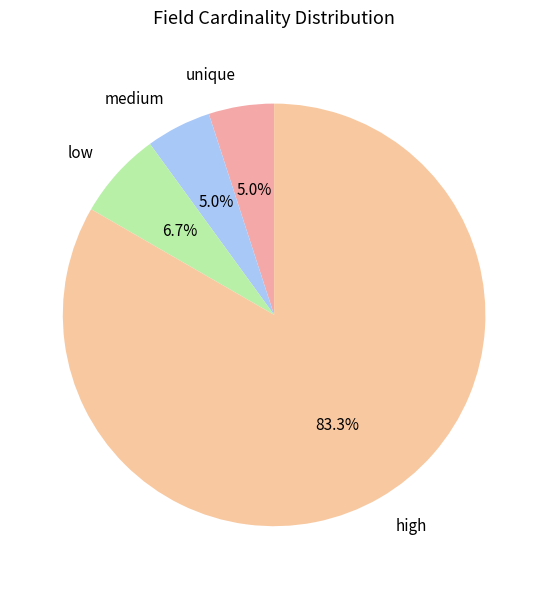

Between low and medium, which is larger?

low